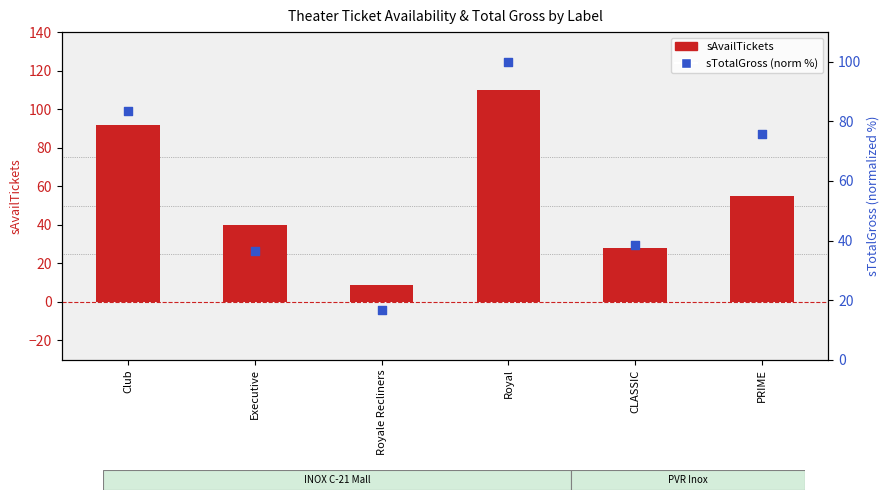

At which category is the sum across all series the highest?

Royal